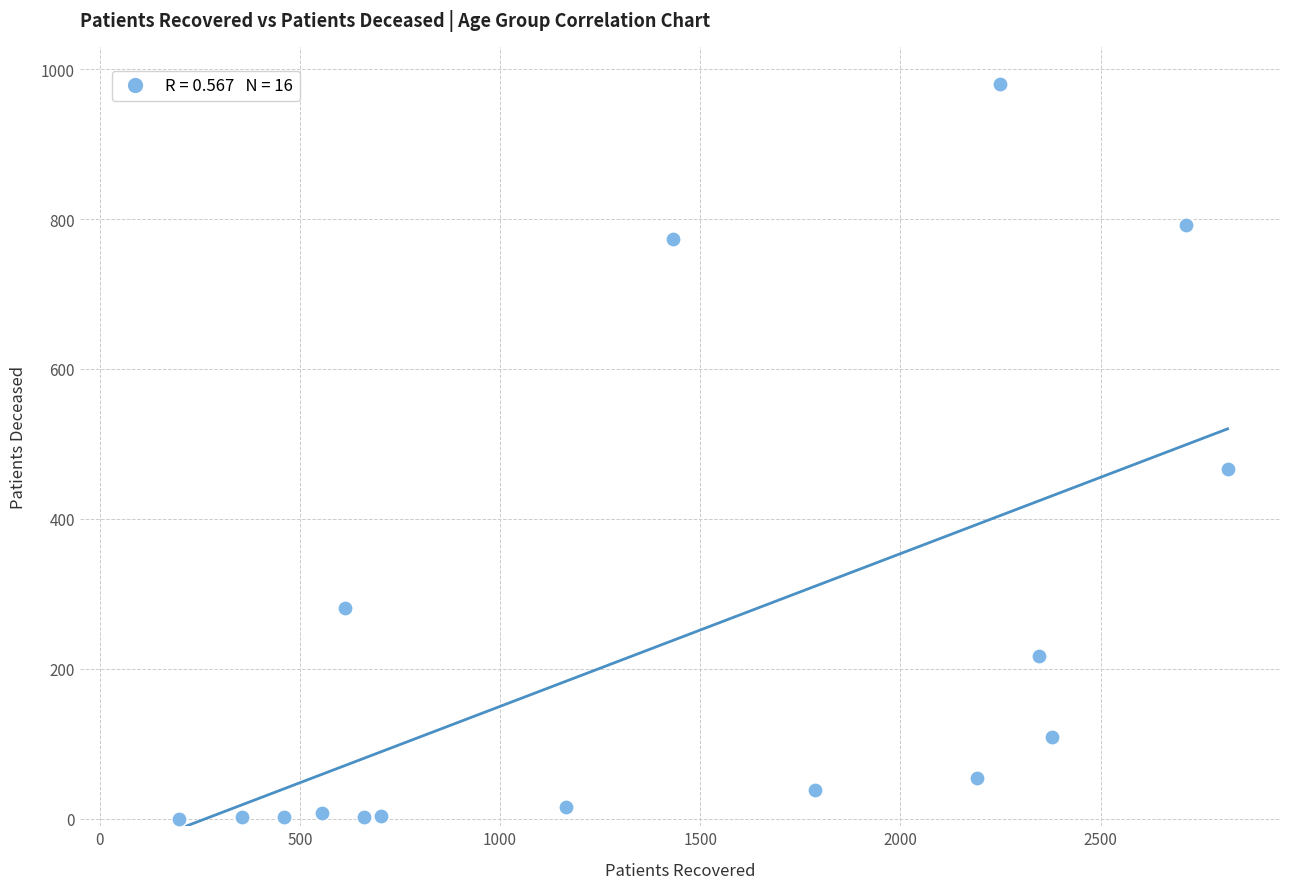

What Y value in the scatter plot is closest to 490?

466